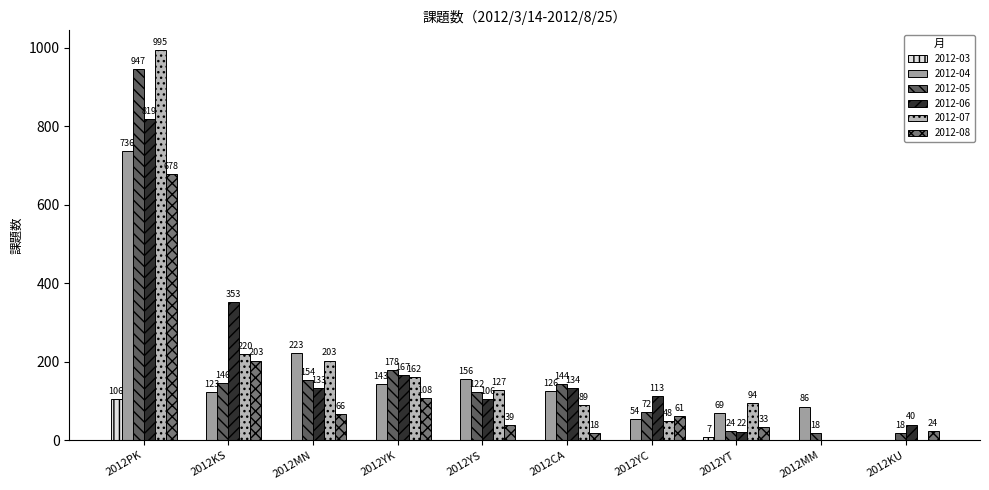

The 2012-04 series shows 60 at 2012MN. True or false?

False